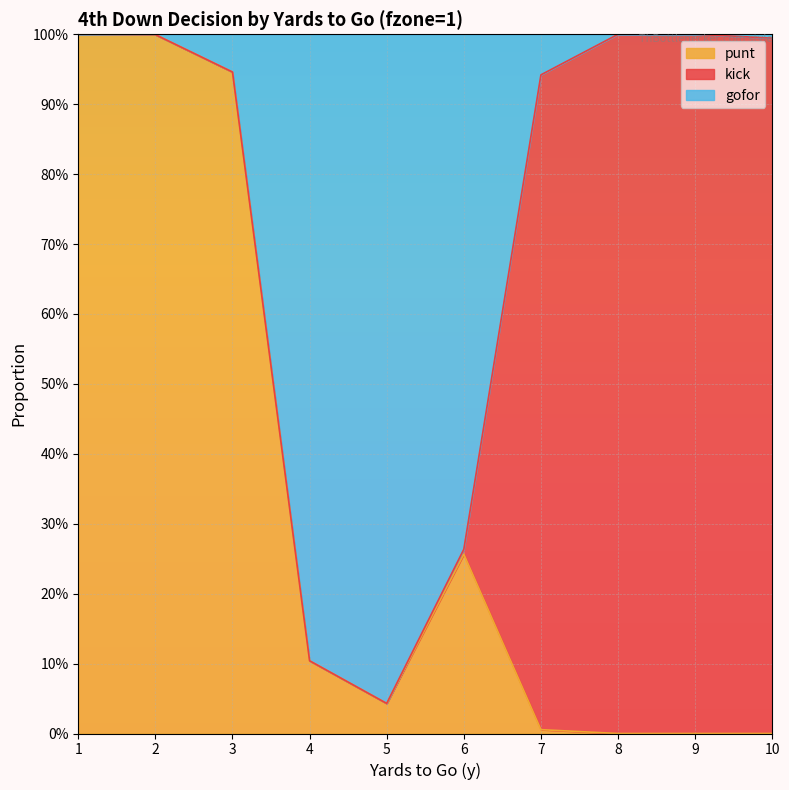

Does the chart display data point markers on the line(s)?

No